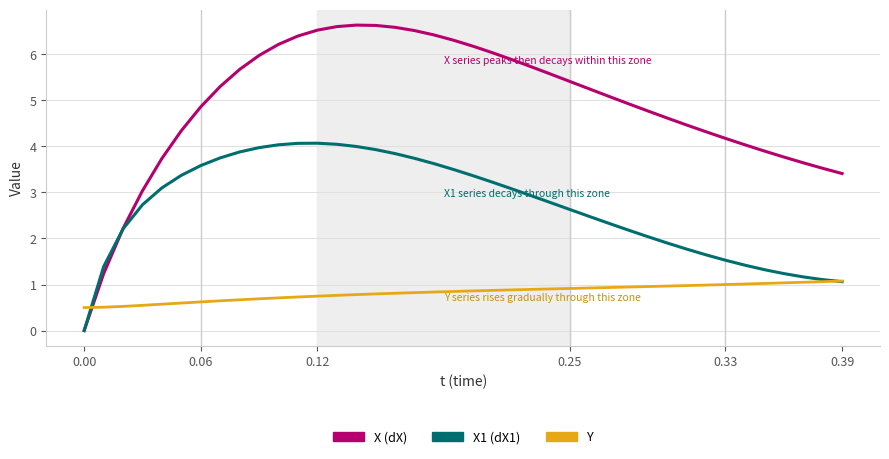

What is the highest value of the X (dX) series?

6.6